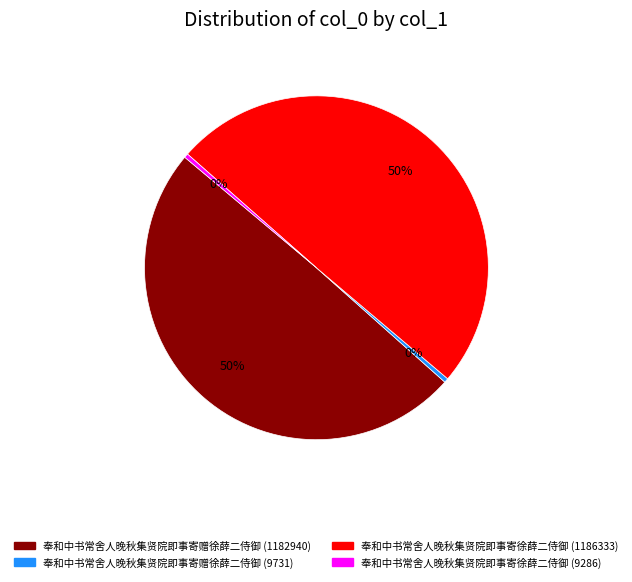

The 奉和中书常舍人晚秋集贤院即事寄徐薛二侍御 (1186333) slice represents 59% of the pie. True or false?

False